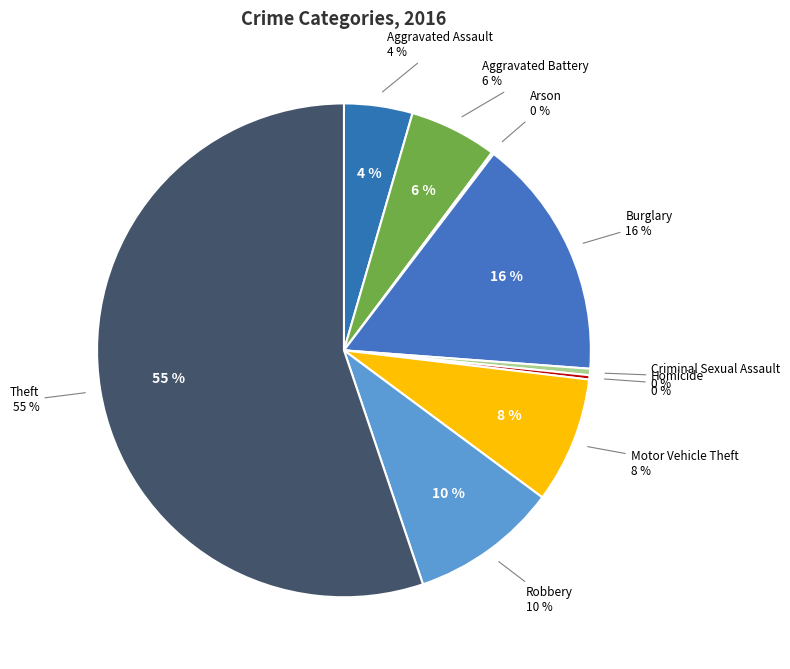

Do Motor Vehicle Theft and Theft together represent more than half of the pie?

Yes